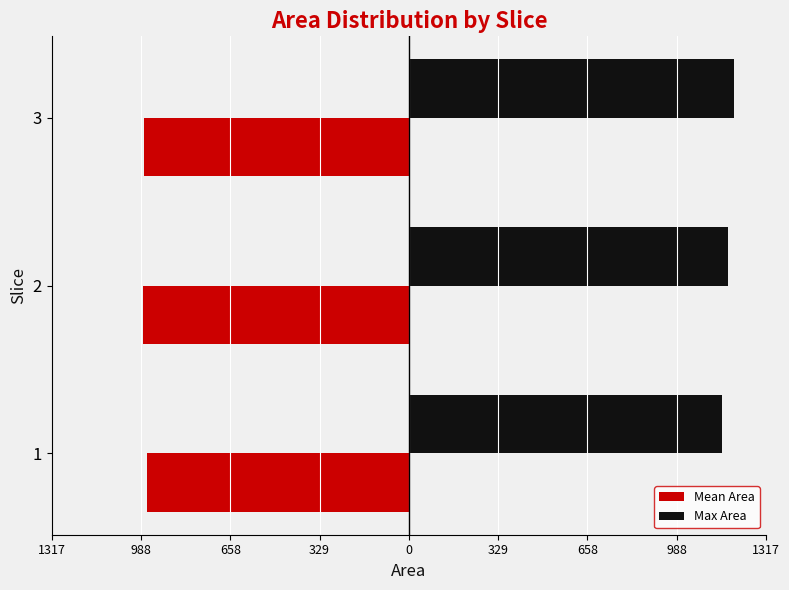

What are all the series names shown in the legend?

Mean Area, Max Area